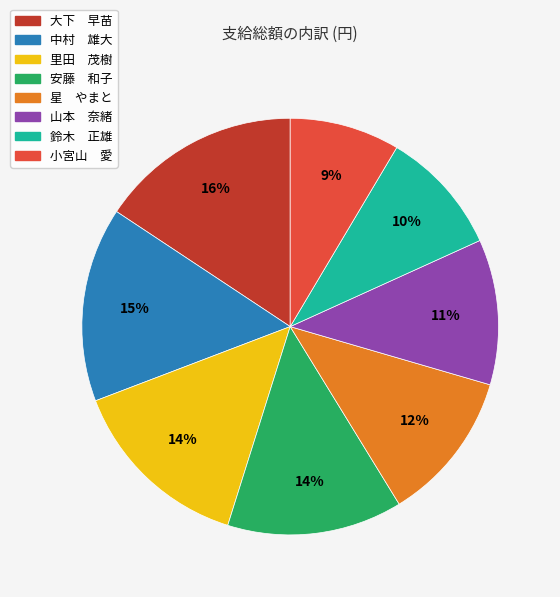

Do 安藤 和子 and 小宮山 愛 together represent more than half of the pie?

No